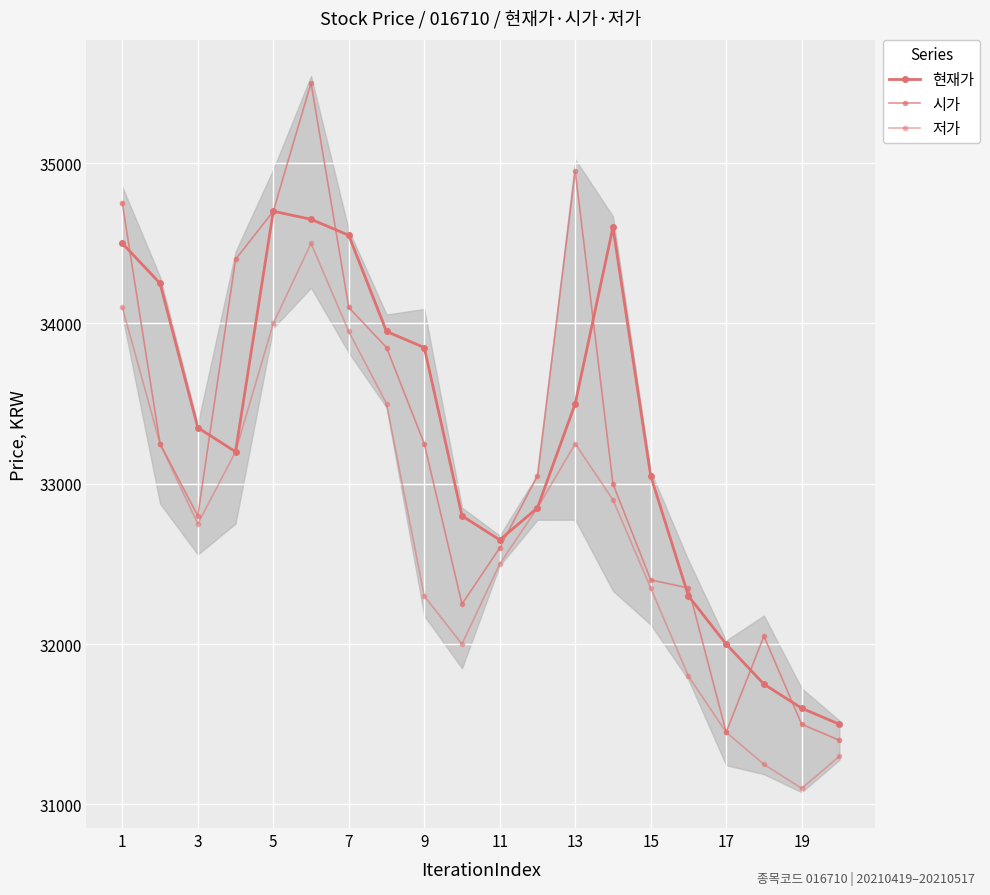

Rank the series at 15 from highest to lowest value.

현재가, 시가, 저가